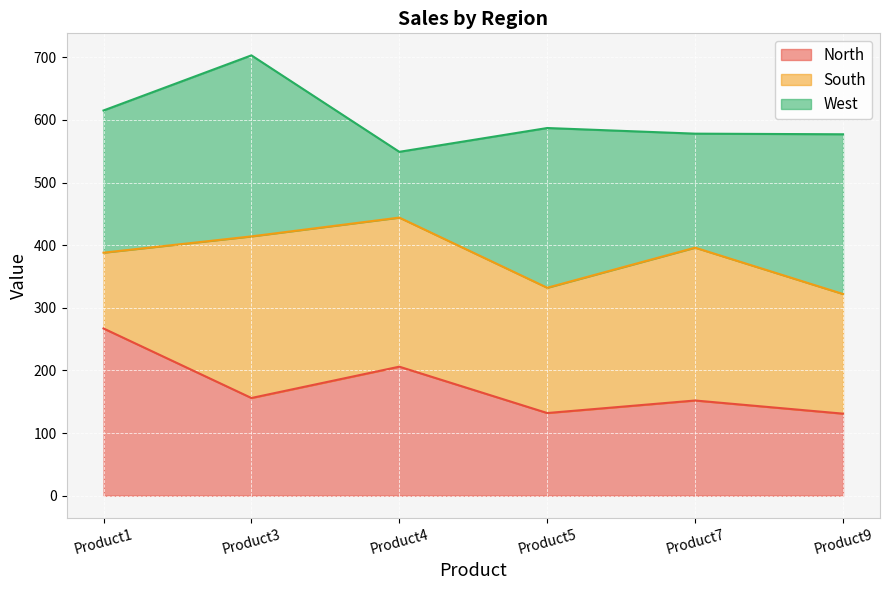

What is the difference between the North values at Product4 and Product7?

54